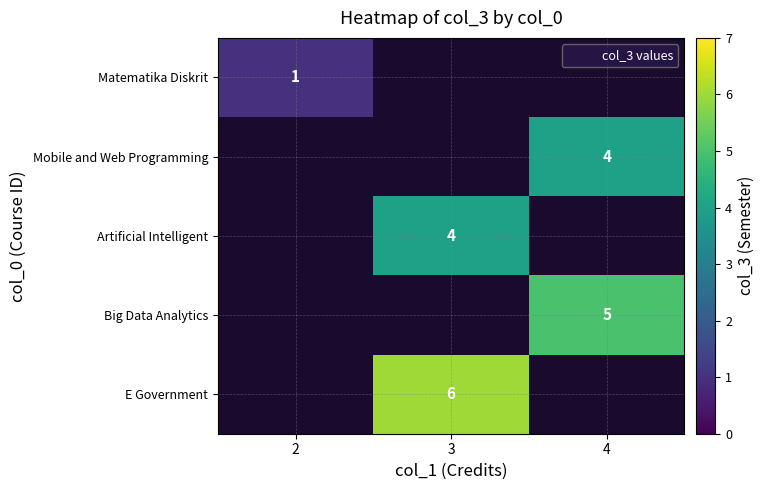

Count the number of data series in this chart.

5